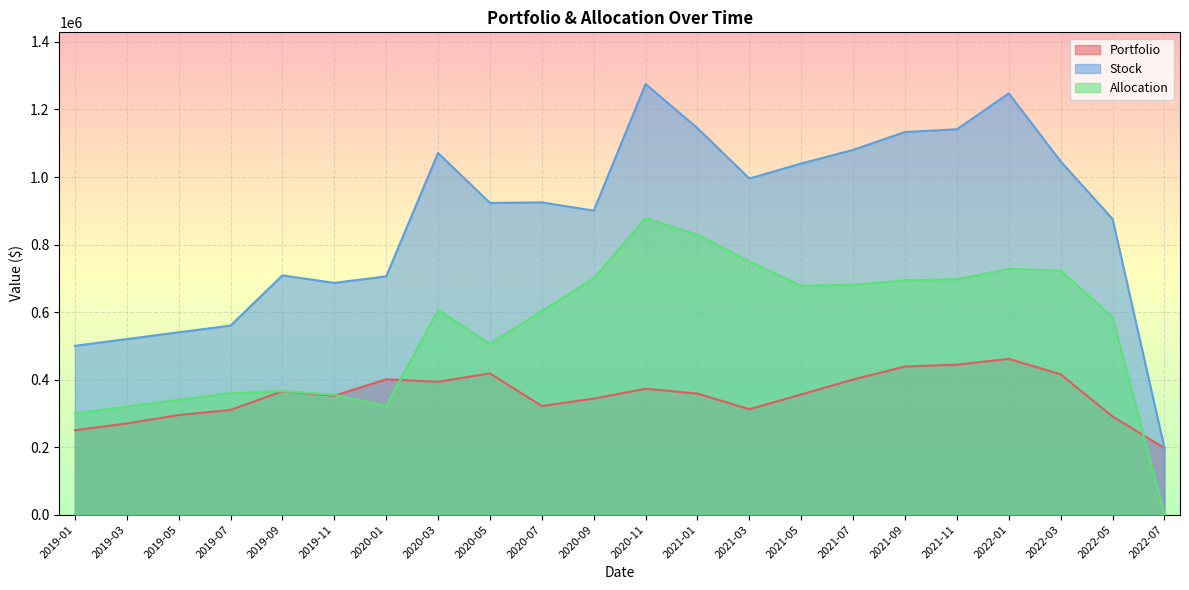

How many lines are shown in the chart?

3